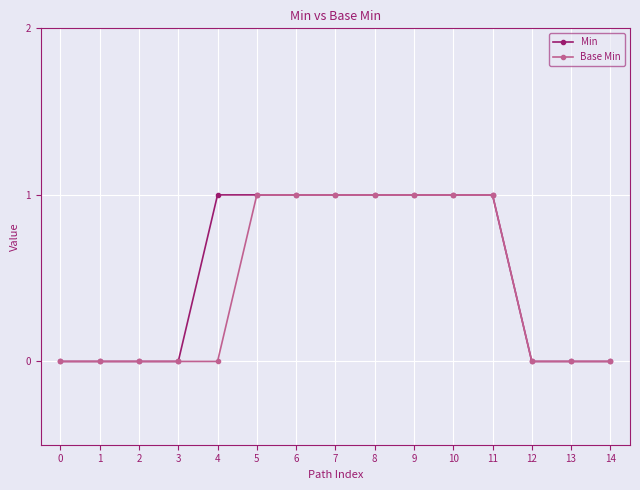

The value of Min at 9 is 1. True or false?

True